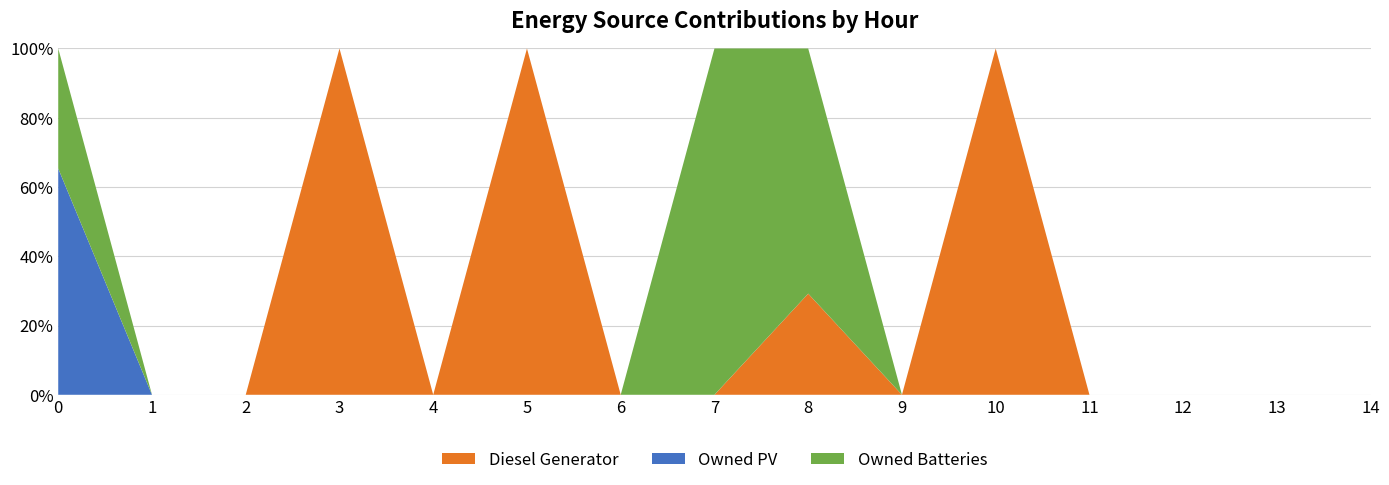

The value of Diesel Generator at 5 is 164.2. True or false?

False